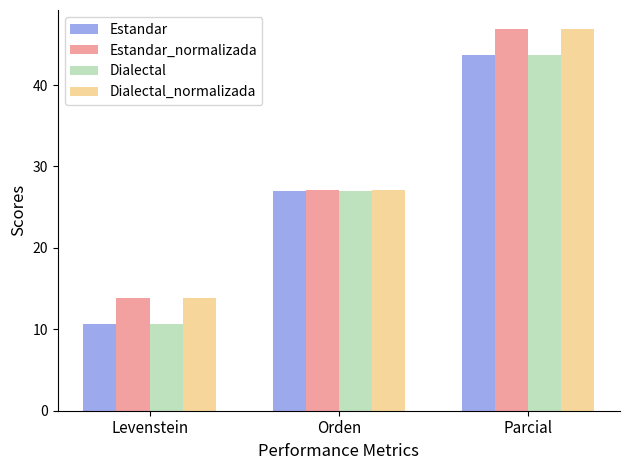

What is the value of the Estandar bar at the 2nd from the left?

27.0